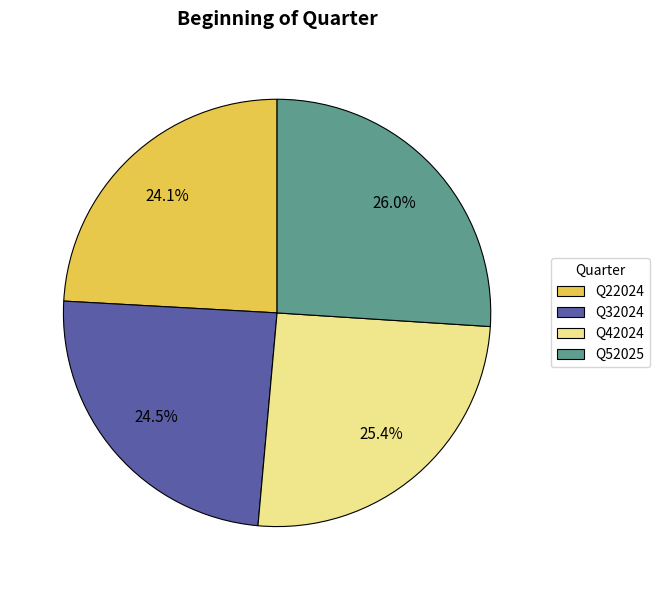

What is the total percentage of Q42024 and Q32024?

49.9%